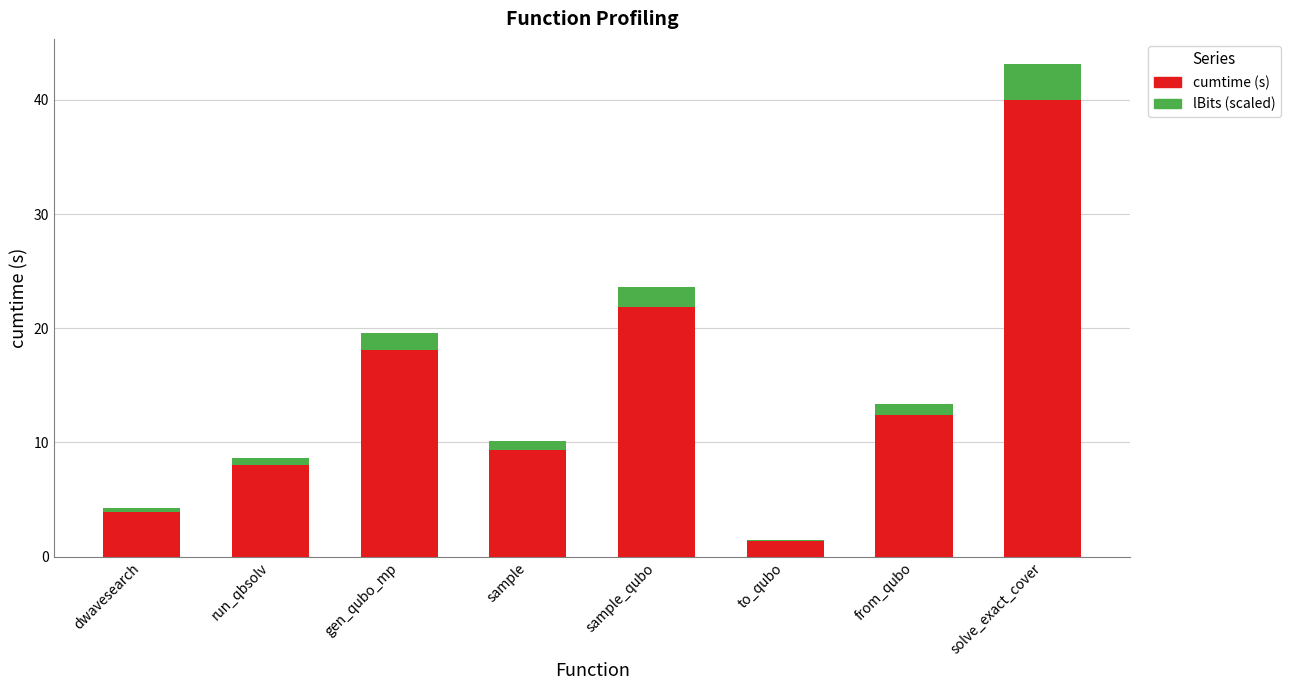

What is the total value across all series at from_qubo?

13.4